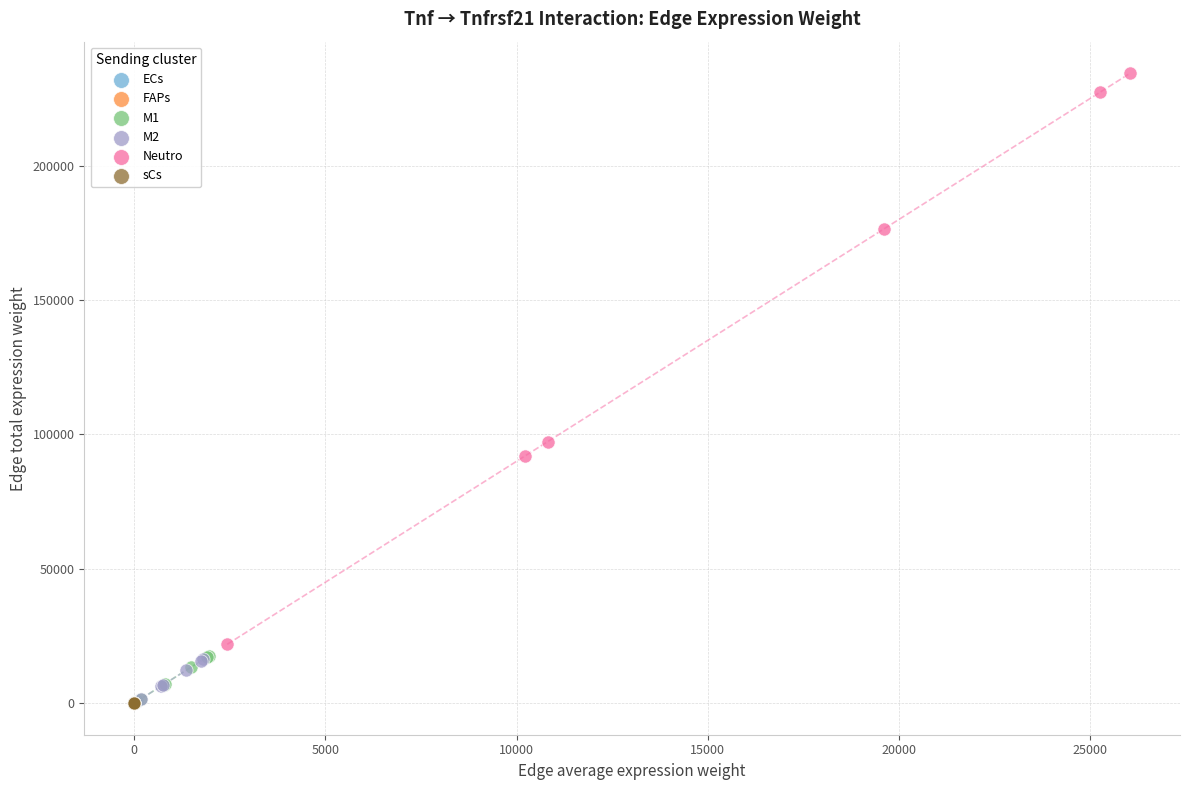

Which series has the largest Y range (max minus min)?

Neutro